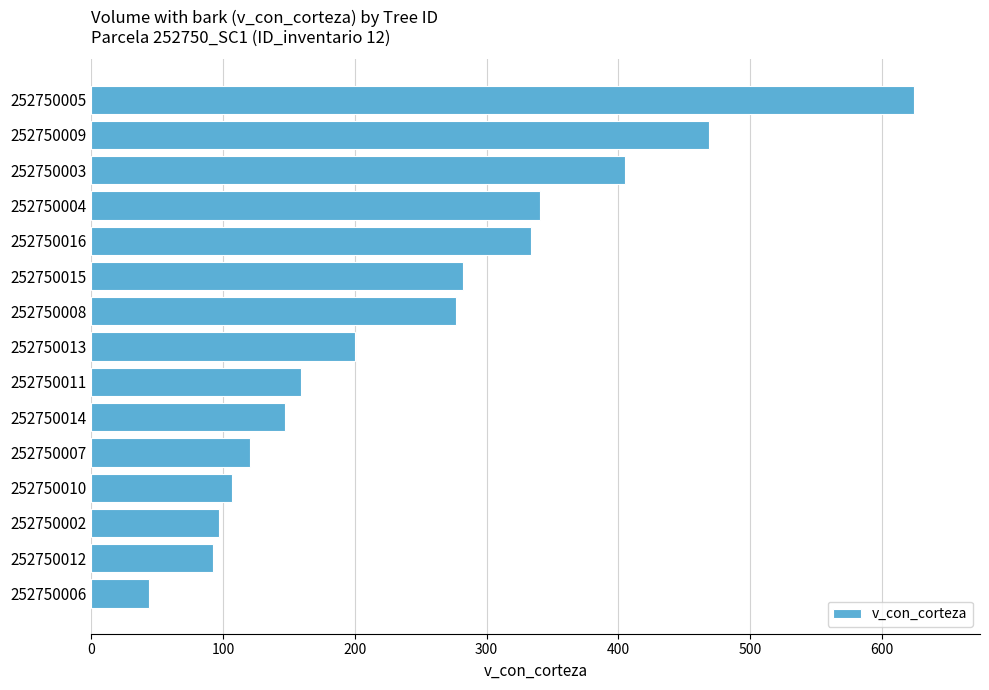

Reading top to bottom, what are all the values shown in this chart?

252750005=624.4	252750009=468.8	252750003=404.7	252750004=340.3	252750016=333.6	252750015=282.0	252750008=276.6	252750013=199.8	252750011=158.9	252750014=146.8	252750007=120.7	252750010=107.1	252750002=97.2	252750012=92.4	252750006=44.1